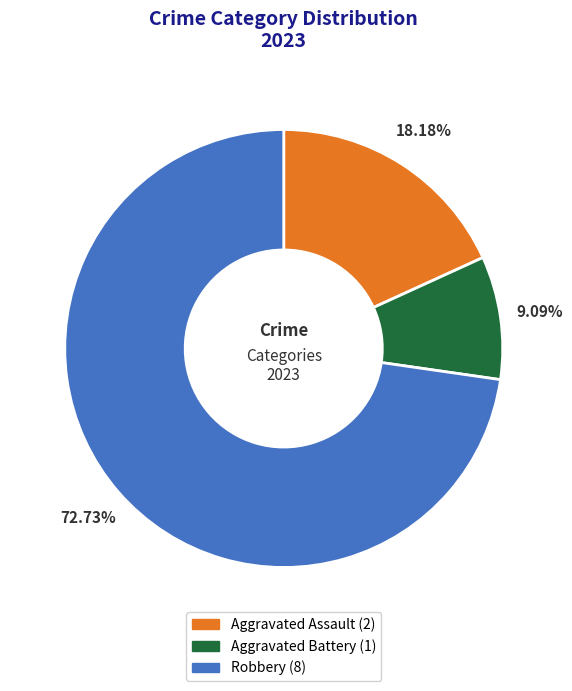

Do Robbery and Aggravated Battery together represent more than half of the pie?

Yes